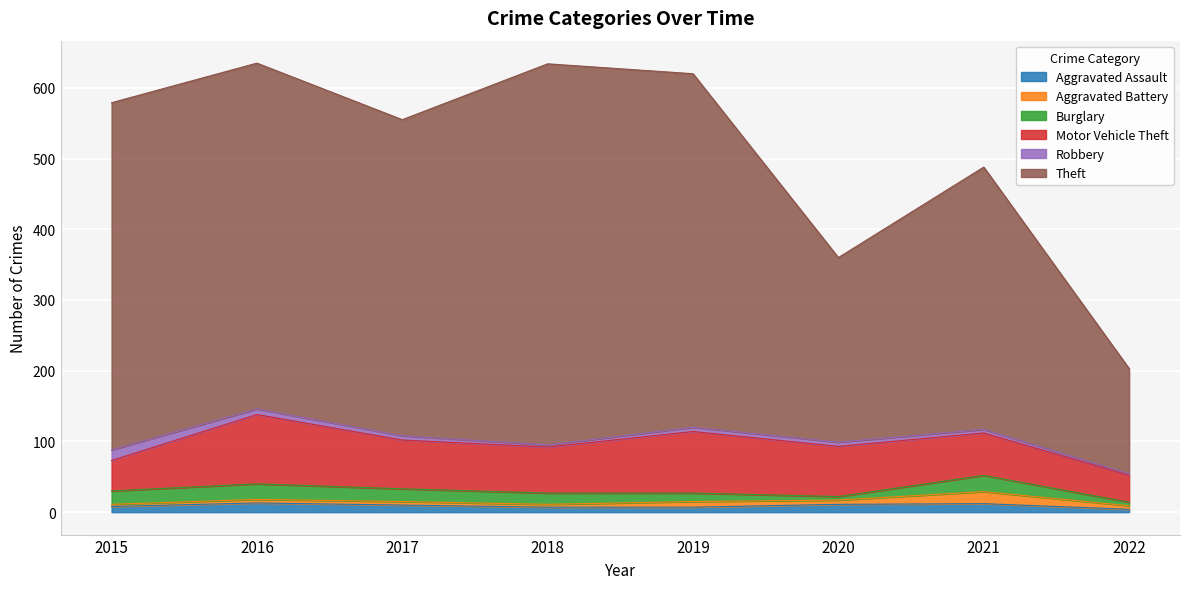

Which series changed the most between 2017 and 2020?

Theft